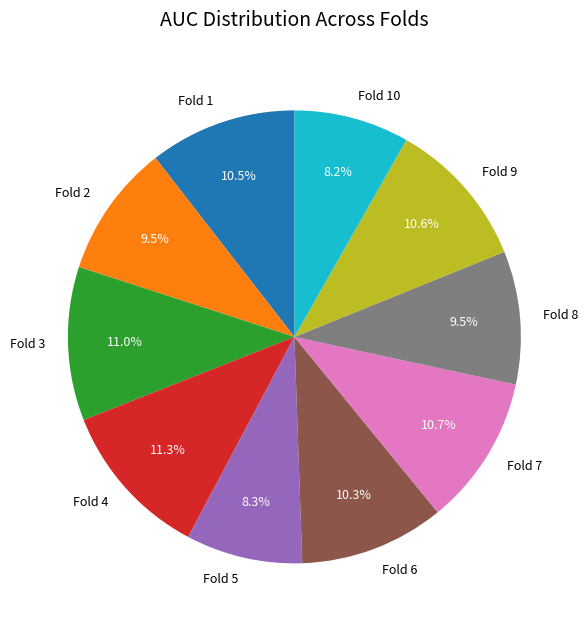

Count the number of slices in the pie.

10